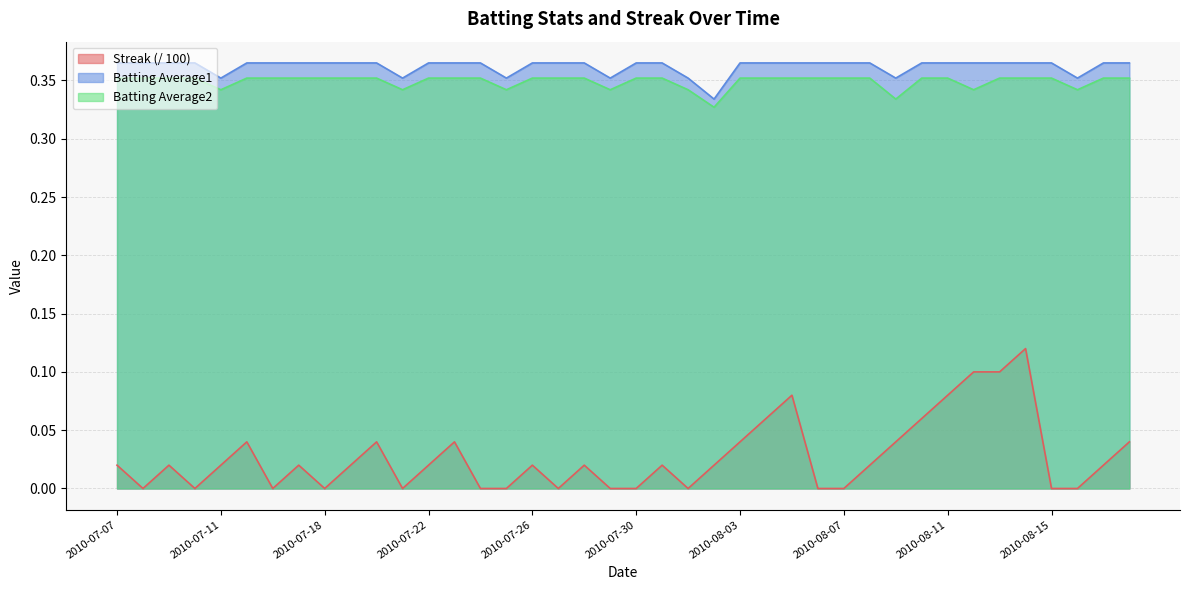

Reading right to left, what are all the values shown in this chart?

Streak: 0.0	0.0	0.0	0.0	0.1	0.1	0.1	0.1	0.1	0.0	0.0	0.0	0.0	0.1	0.1	0.0	0.0	0.0	0.0	0.0	0.0	0.0	0.0	0.0	0.0	0.0	0.0	0.0	0.0	0.0	0.0	0.0	0.0	0.0	0.0	0.0	0.0	0.0	0.0	0.0
Batting Average1: 0.4	0.4	0.4	0.4	0.4	0.4	0.4	0.4	0.4	0.4	0.4	0.4	0.4	0.4	0.4	0.4	0.3	0.4	0.4	0.4	0.4	0.4	0.4	0.4	0.4	0.4	0.4	0.4	0.4	0.4	0.4	0.4	0.4	0.4	0.4	0.4	0.4	0.4	0.4	0.4
Batting Average2: 0.4	0.4	0.3	0.4	0.4	0.4	0.3	0.4	0.4	0.3	0.4	0.4	0.4	0.4	0.4	0.4	0.3	0.3	0.4	0.4	0.3	0.4	0.4	0.4	0.3	0.4	0.4	0.4	0.3	0.4	0.4	0.4	0.4	0.4	0.4	0.3	0.4	0.4	0.4	0.4